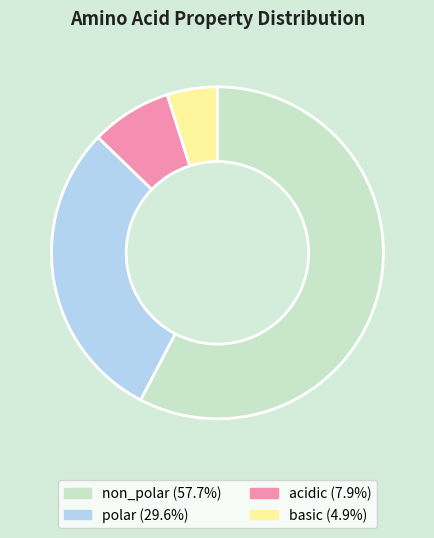

Count the number of slices in the pie.

4